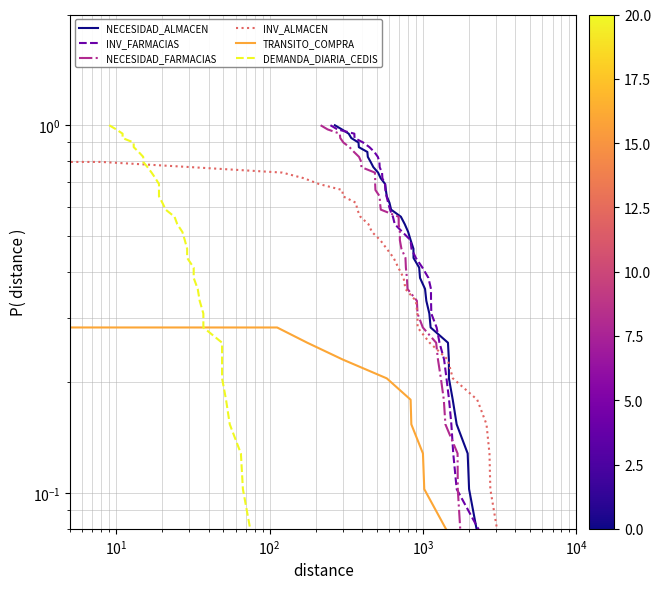

How many values in the NECESIDAD_FARMACIAS series exceed 0?

39